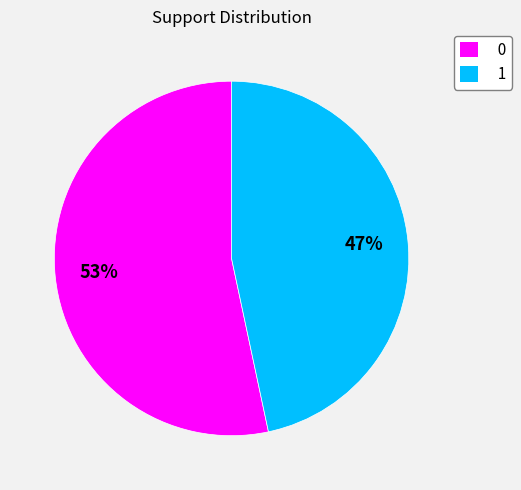

Is 0 the majority of the pie?

Yes